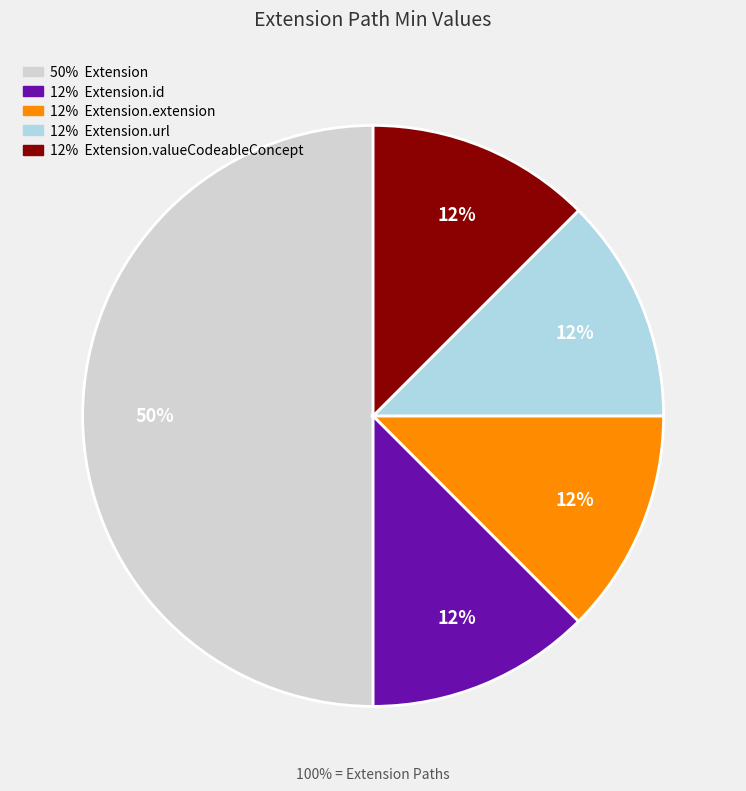

To the nearest percent, what is the average slice percentage?

20%